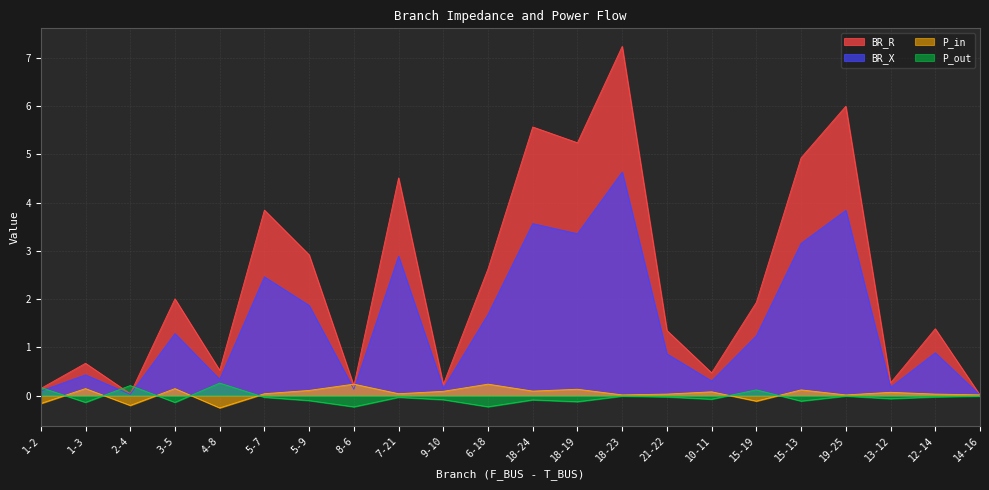

Where do P_in and P_out first cross each other?

1-2 and 1-3